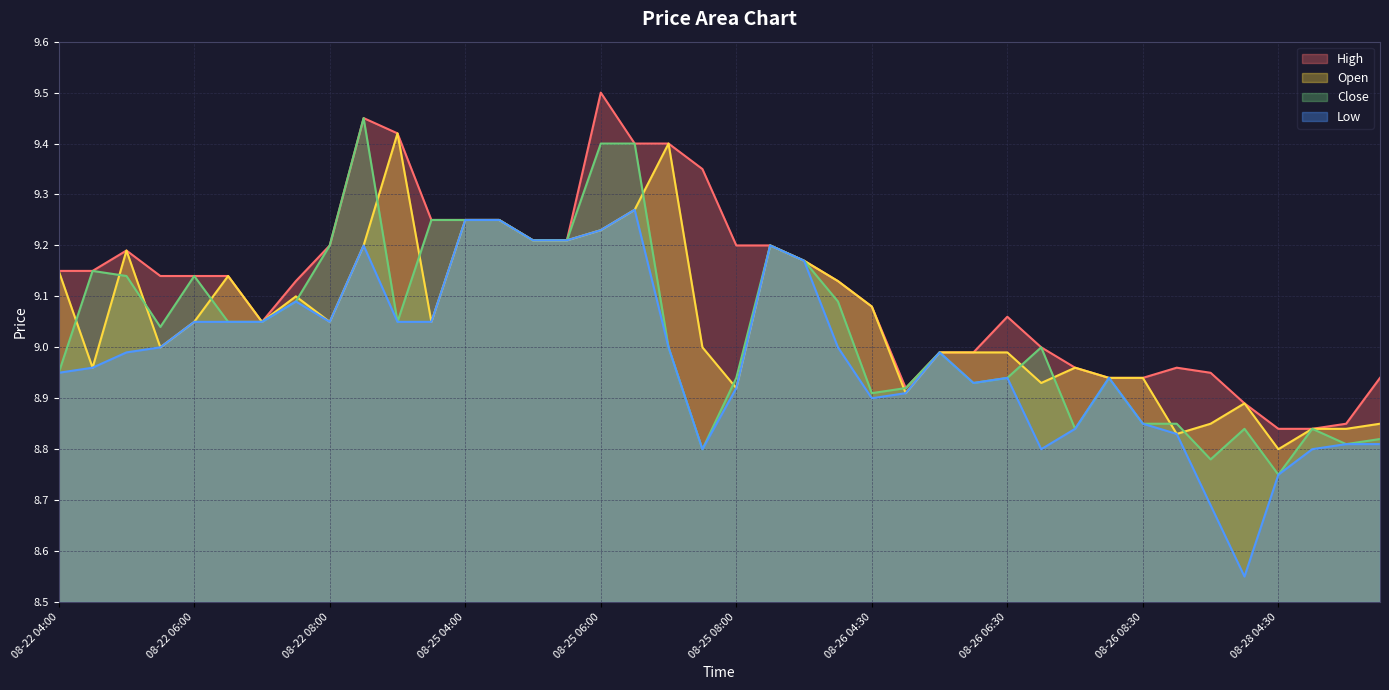

How many lines are shown in the chart?

4